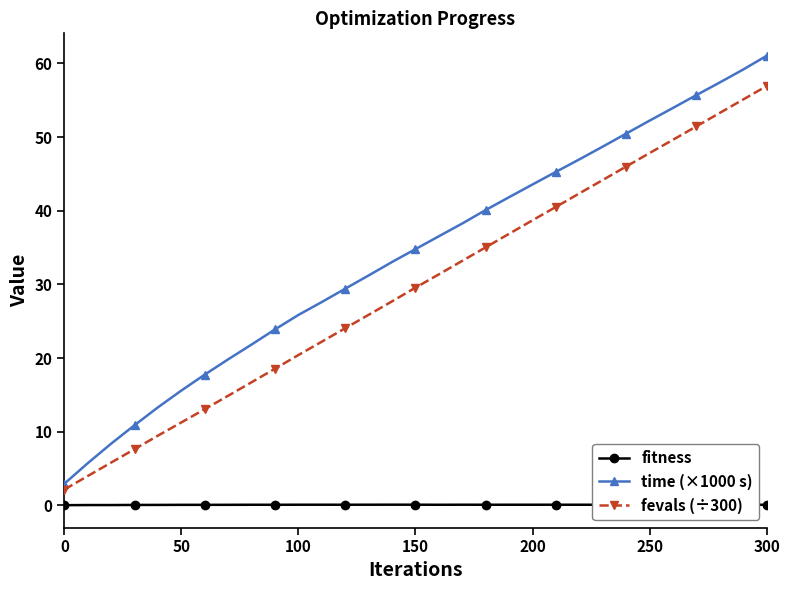

True or false: fitness and time (×1000 s) cross at least once.

False